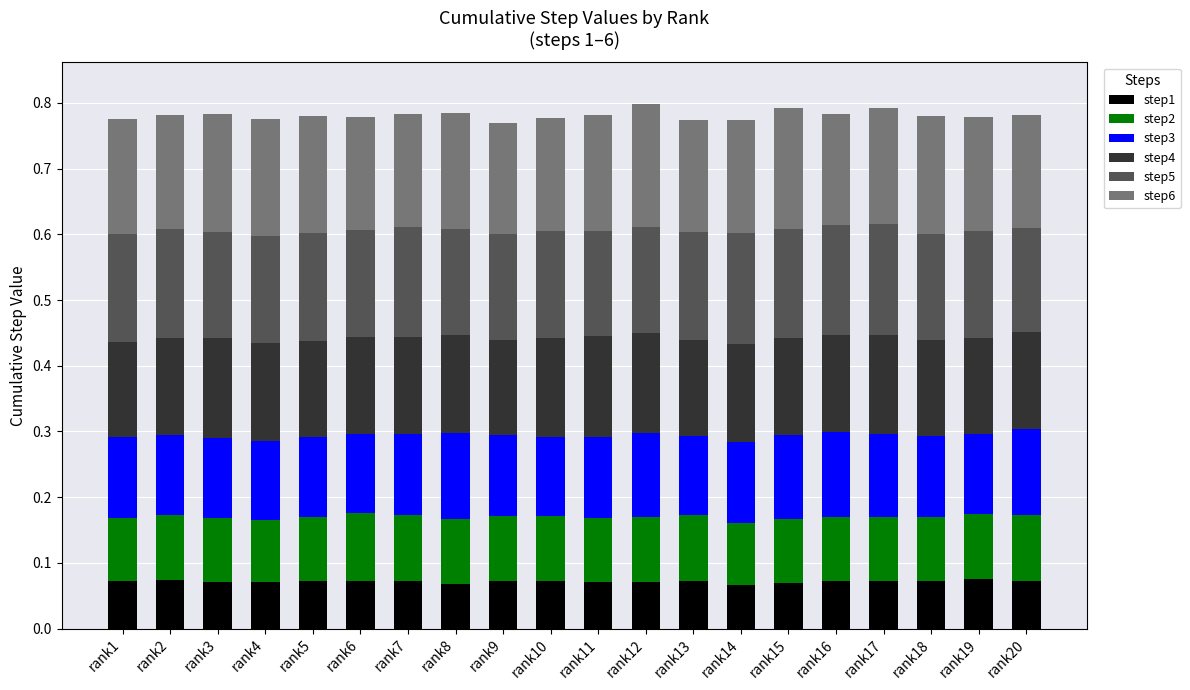

How many step1 values are between 0 and 1?

20